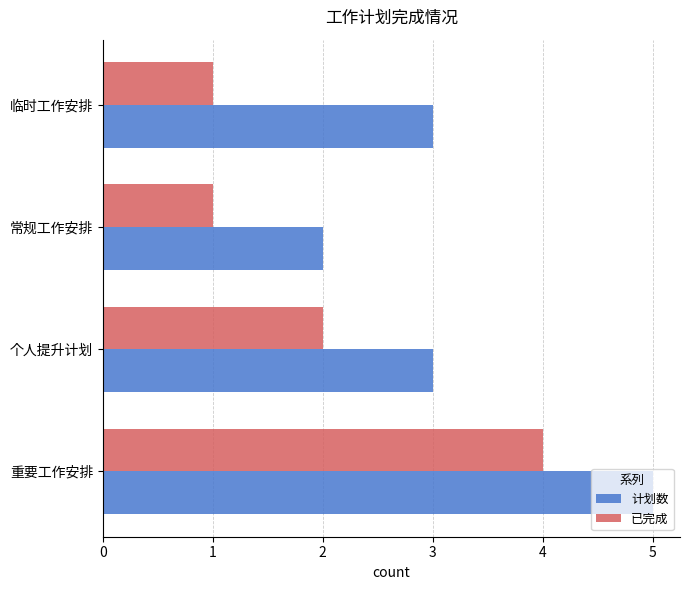

Is it true that 已完成 equals 1 at 个人提升计划?

False